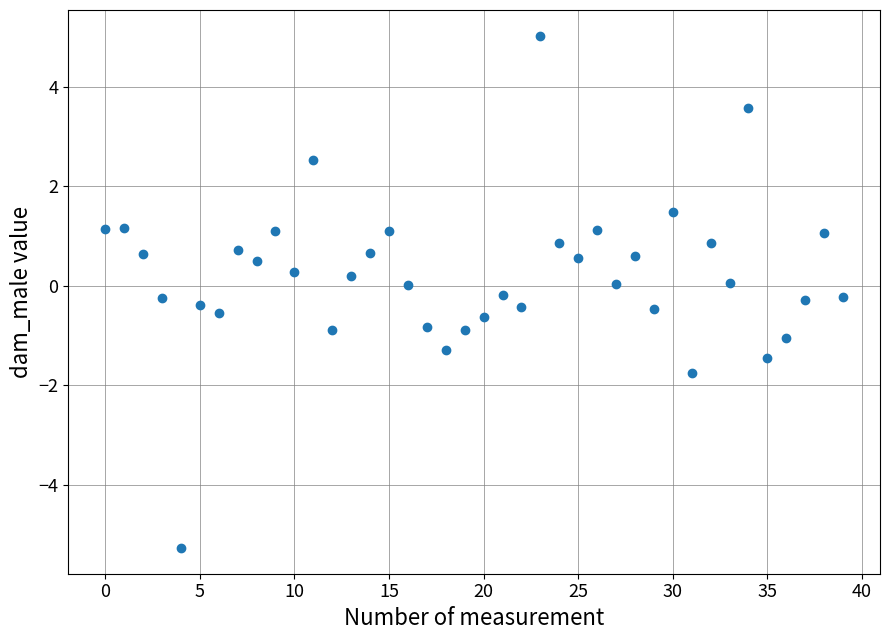

Count the number of points in this scatter plot.

40